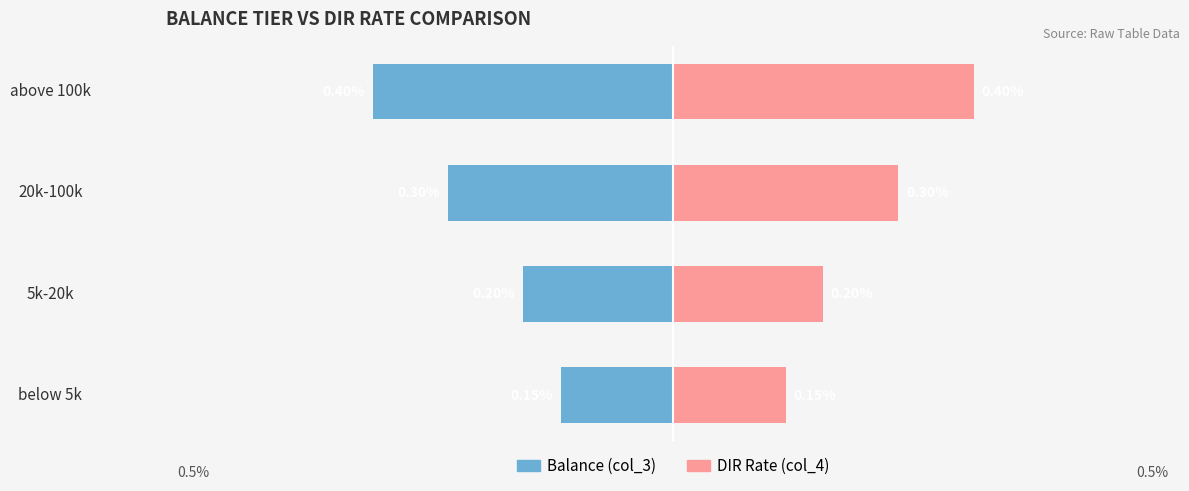

How many groups of bars are there?

4